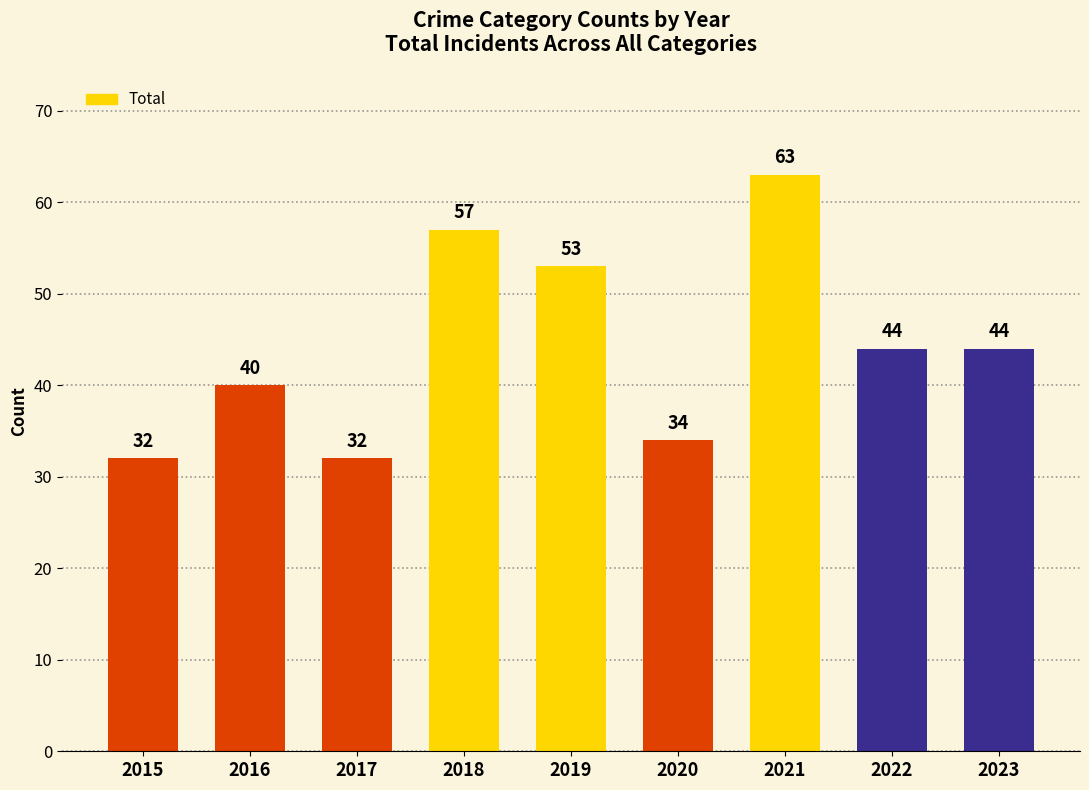

The chart shows a value of 40 at 2016. True or false?

True